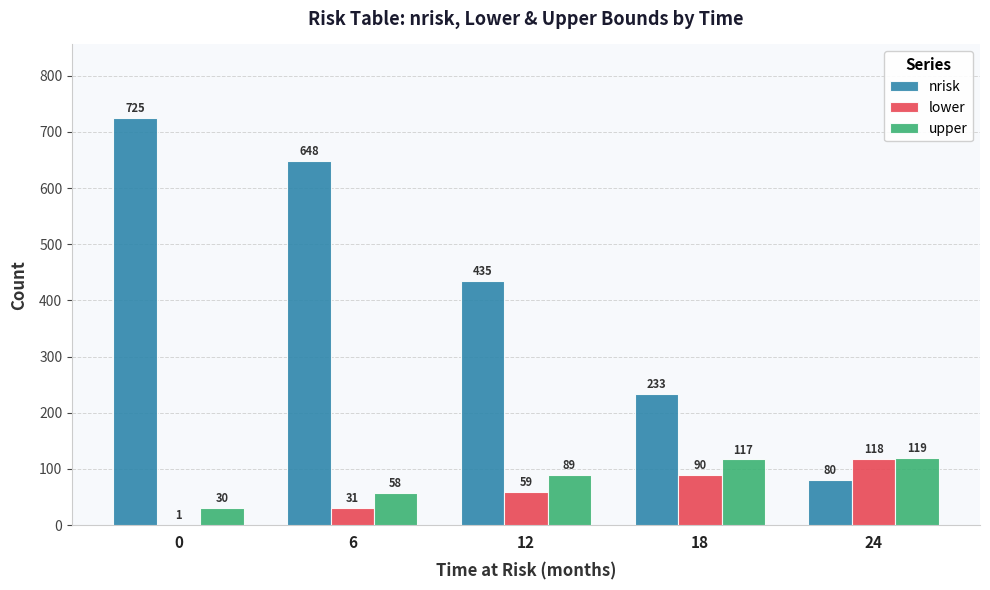

What is the total value across all series at 0?

756